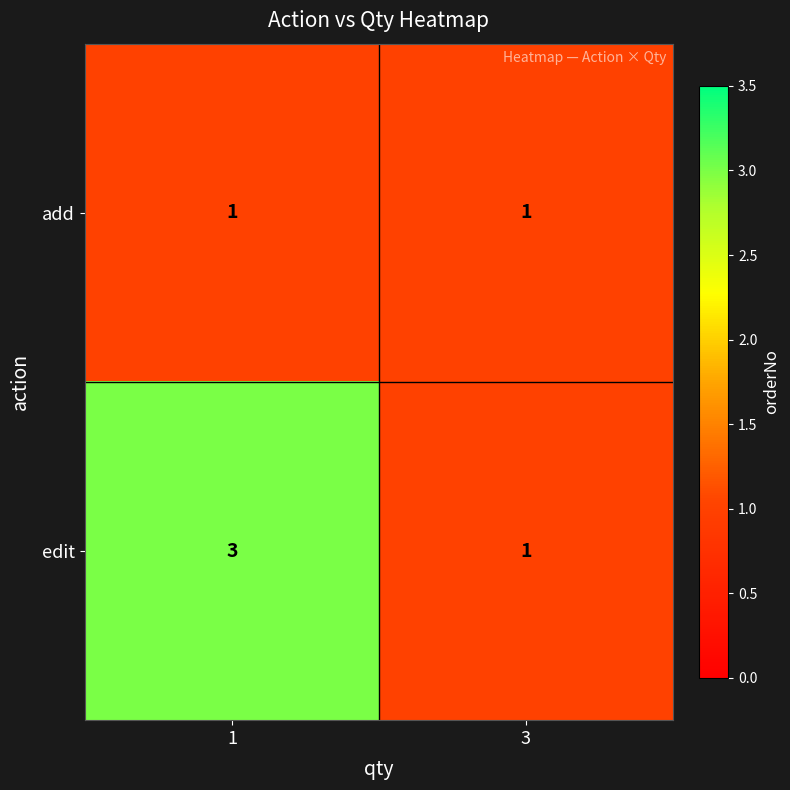

Reading left to right, list all the values displayed in this chart.

add: 1=1	3=1
edit: 1=3	3=1